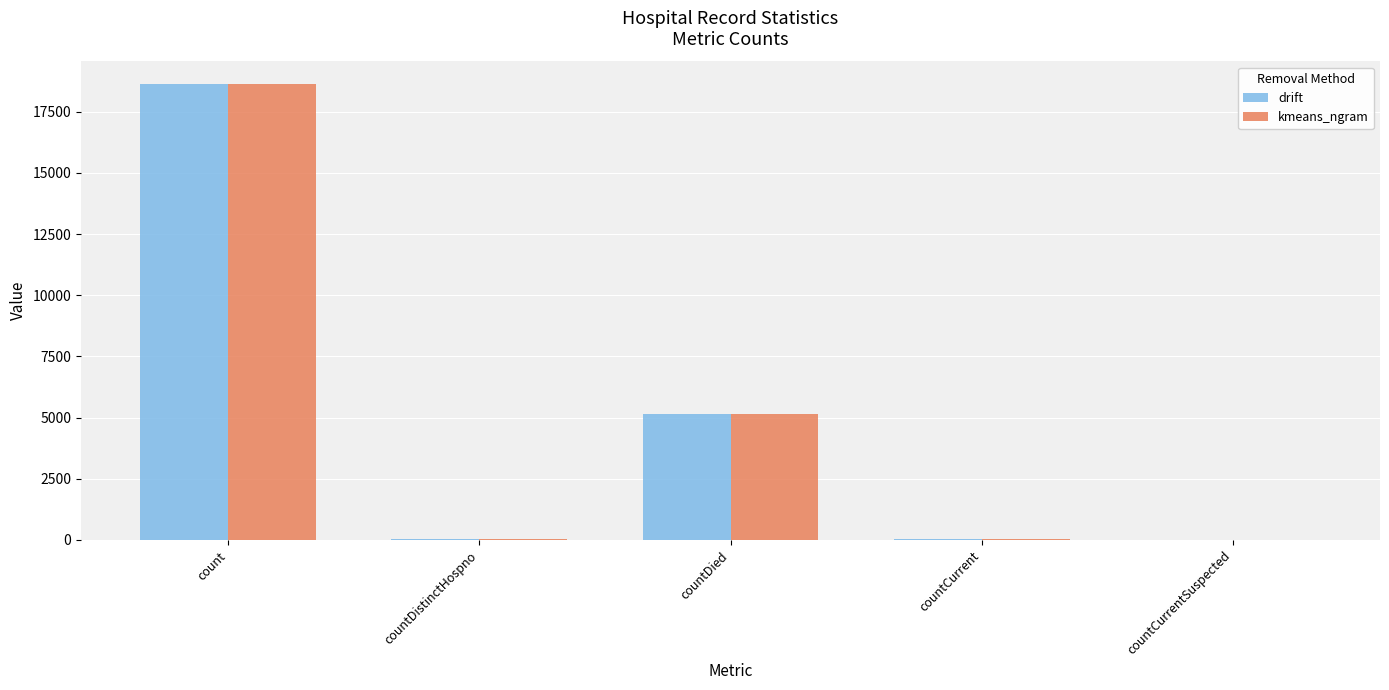

True or false: drift has a value of 0 at countCurrentSuspected.

True